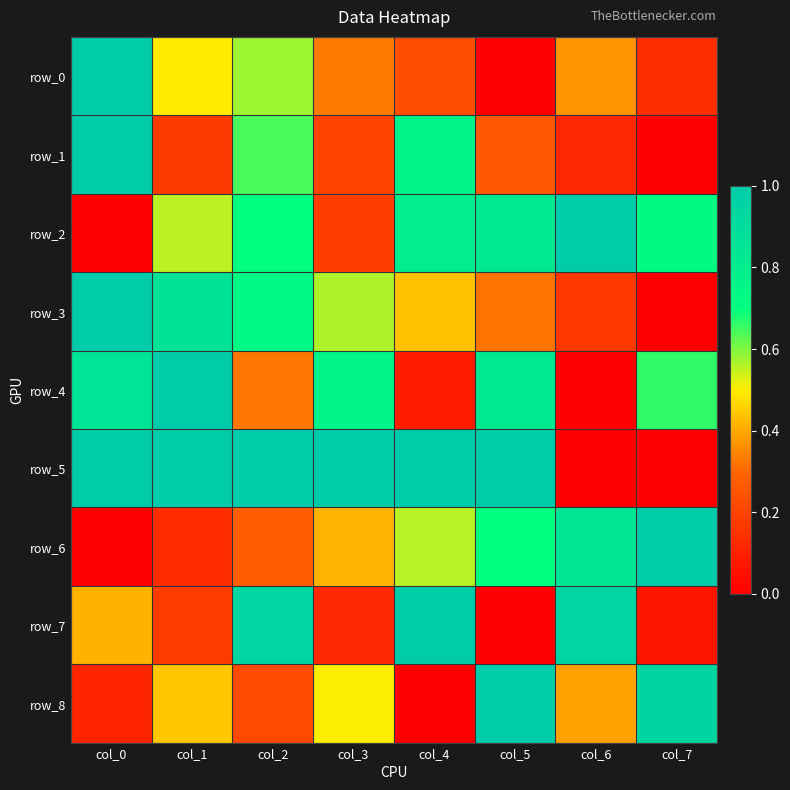

What is the difference between the second highest and second lowest values in the row_6 series?

0.7